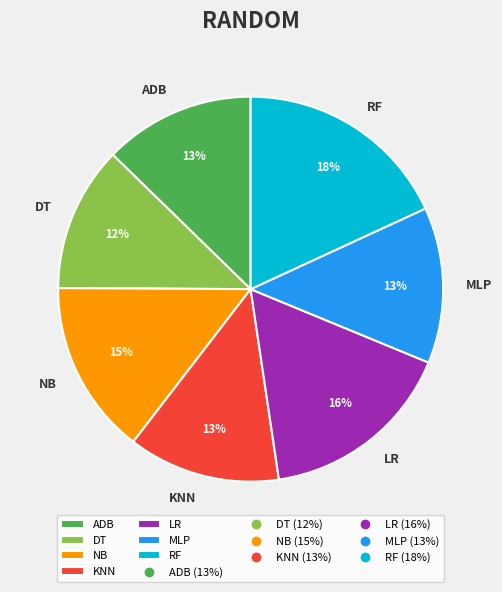

Is there any slice that represents more than half of the pie?

No